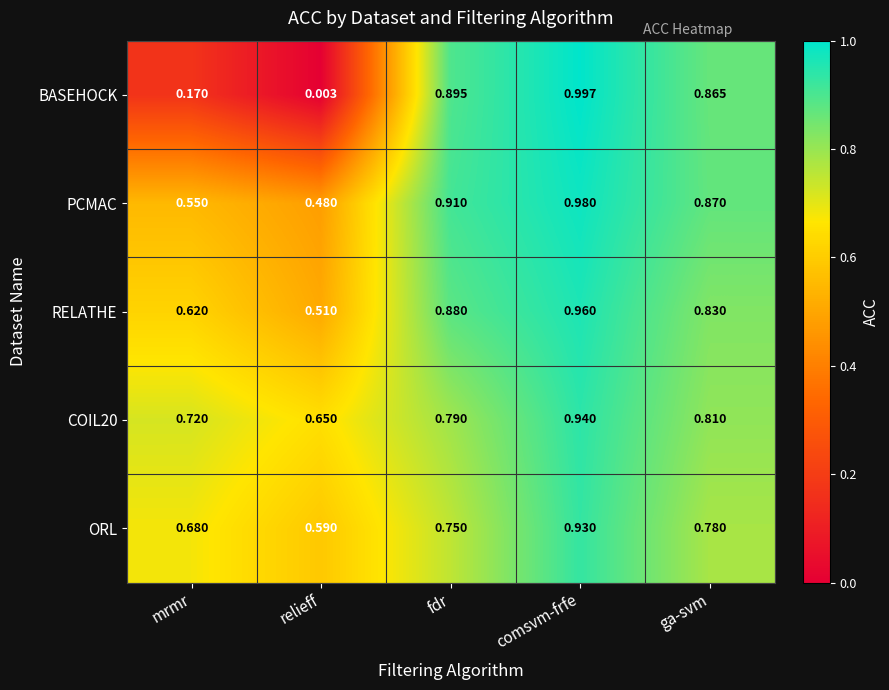

Which category has the lowest value in the RELATHE series?

relieff